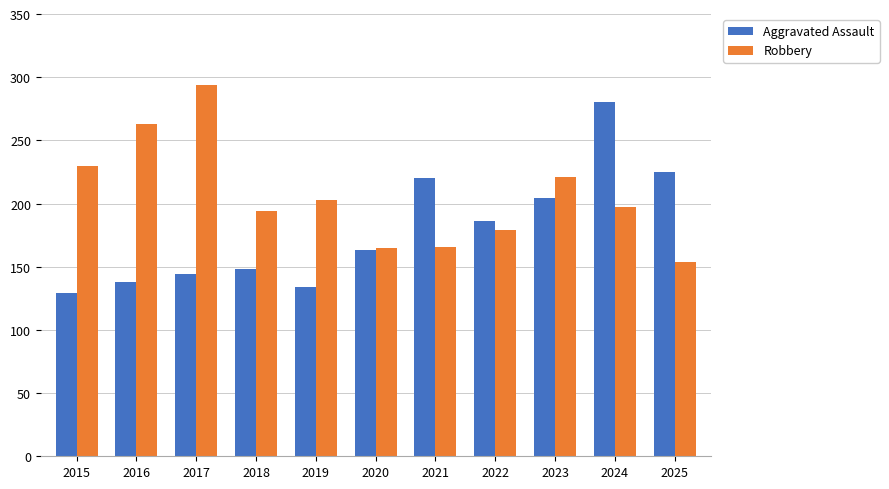

How many values in the Robbery series are below 197?

5